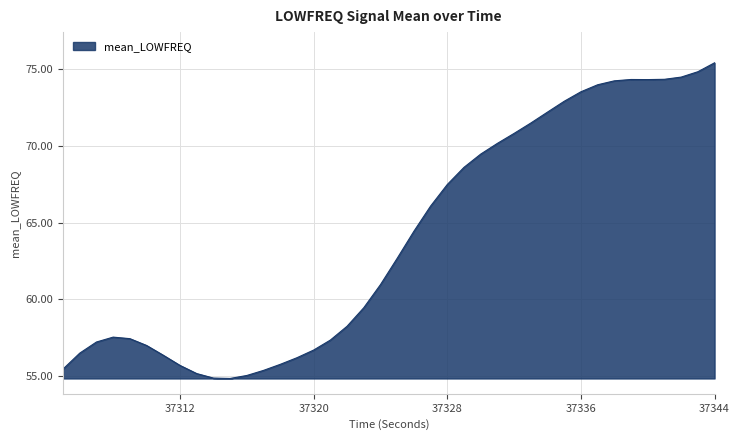

What is the maximum value shown in the chart?

75.4